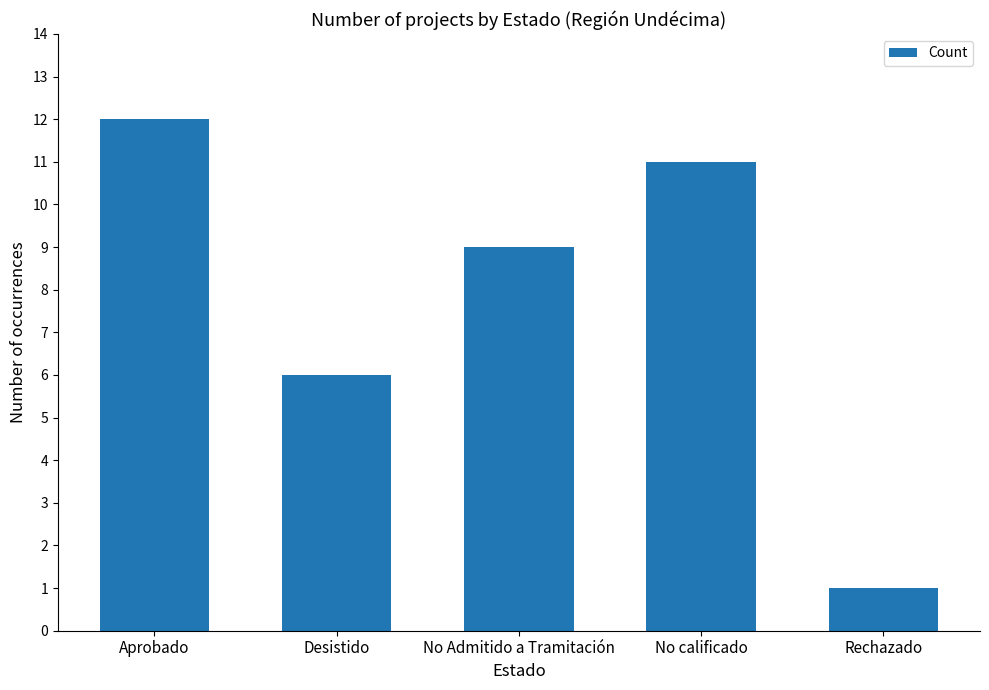

What is the difference between the maximum and minimum values?

11